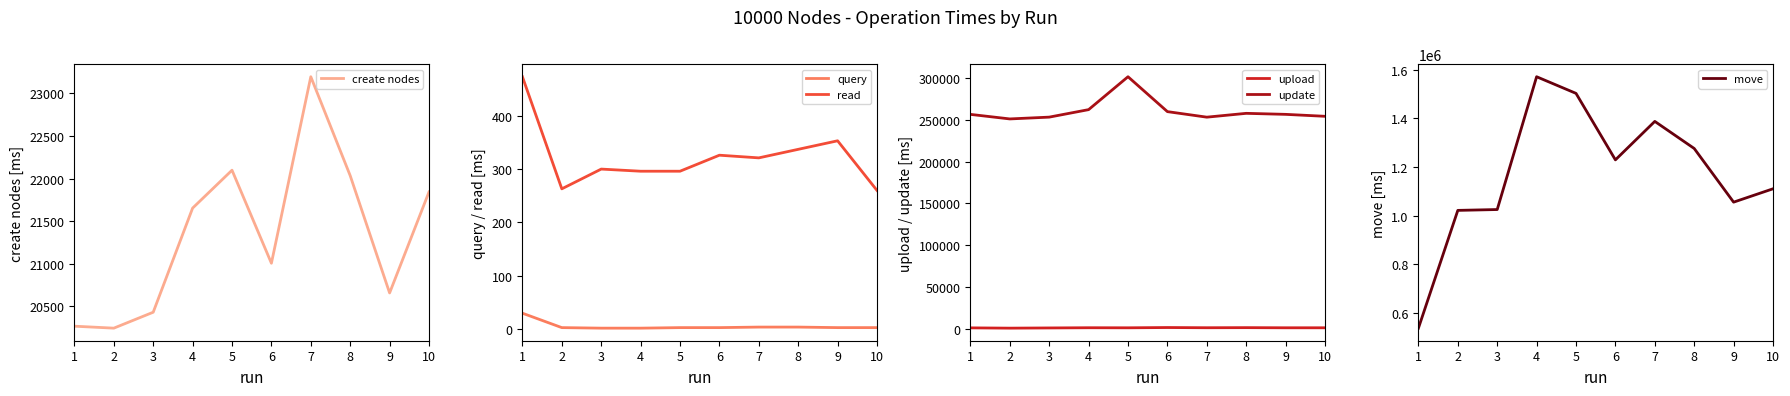

What is the smallest value displayed?

2